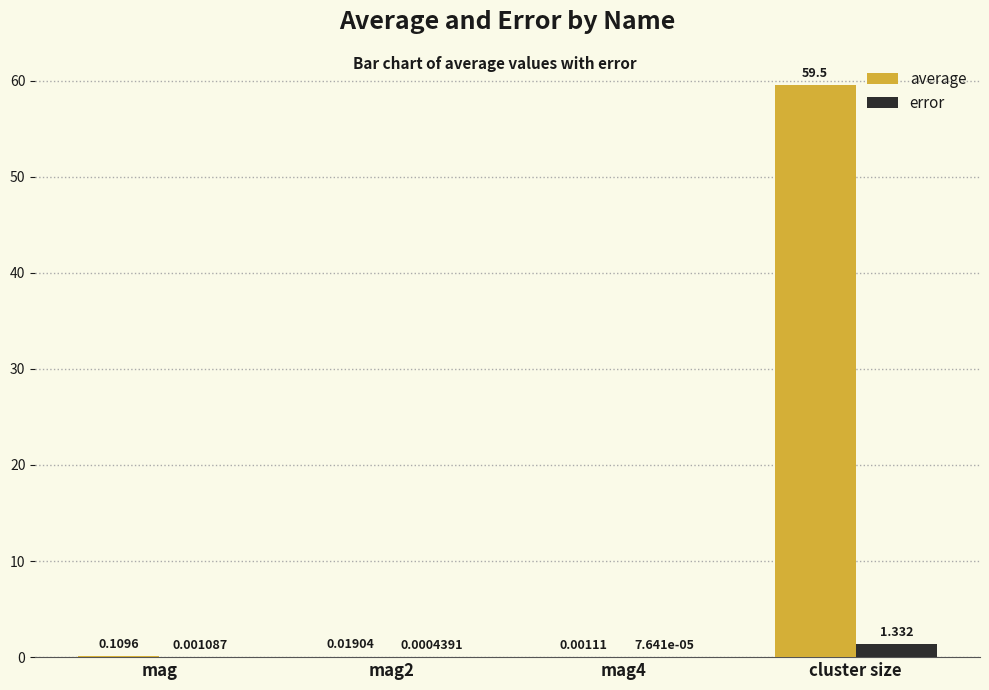

Between mag4 and cluster size, which series saw the biggest shift?

average